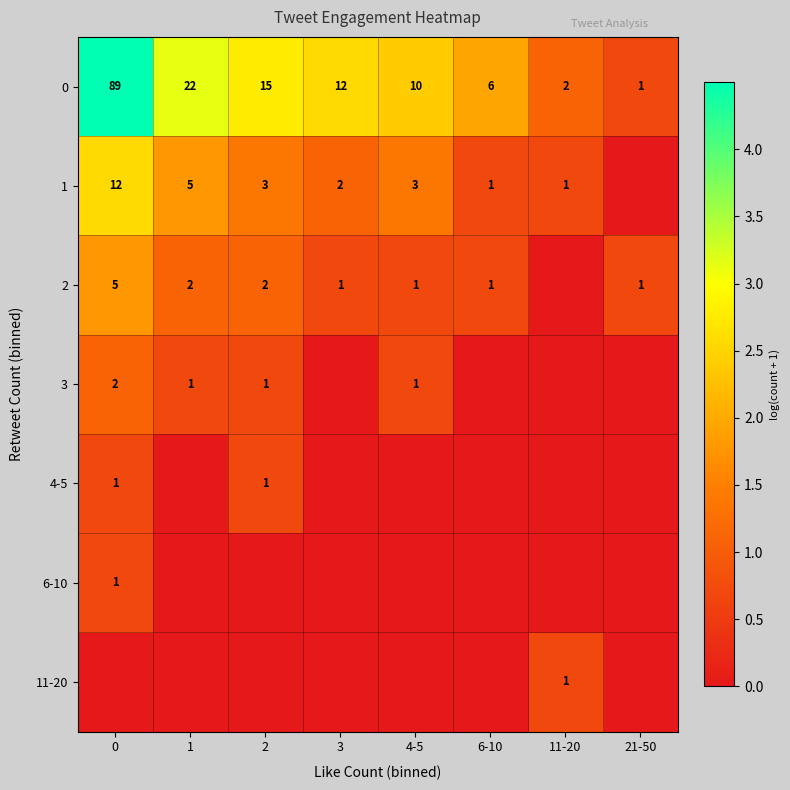

What is the average value of the 0 series?

20